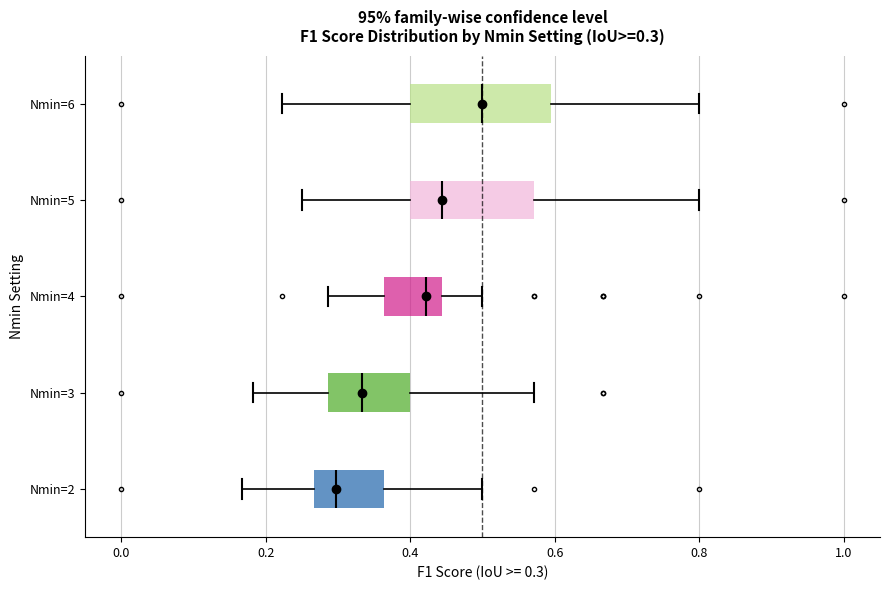

Which box is the widest, from its left edge to its right edge?

Nmin=6